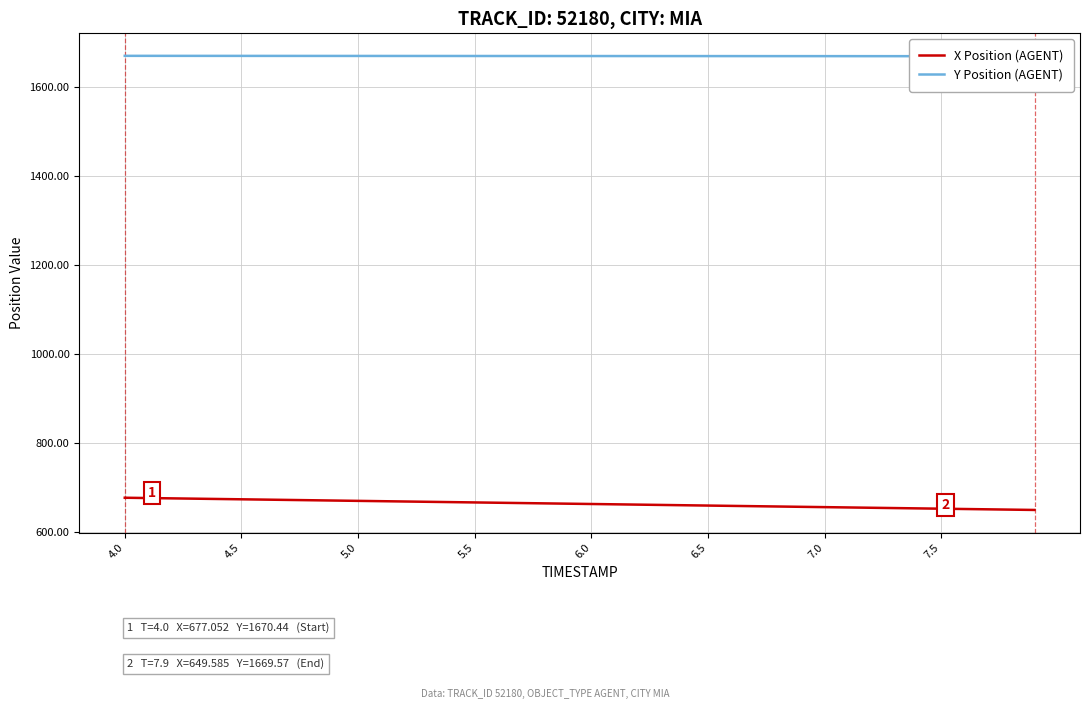

At which label does Y Position (AGENT) first exceed 1670?

4.0